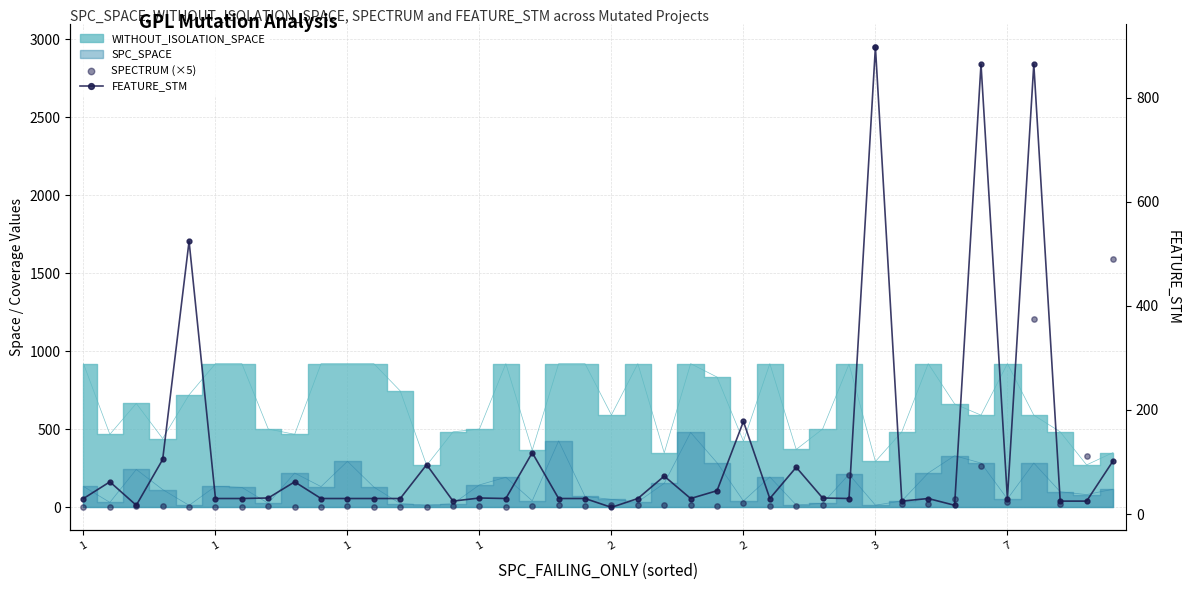

Which series contains the lowest Y value?

SPECTRUM (×5)